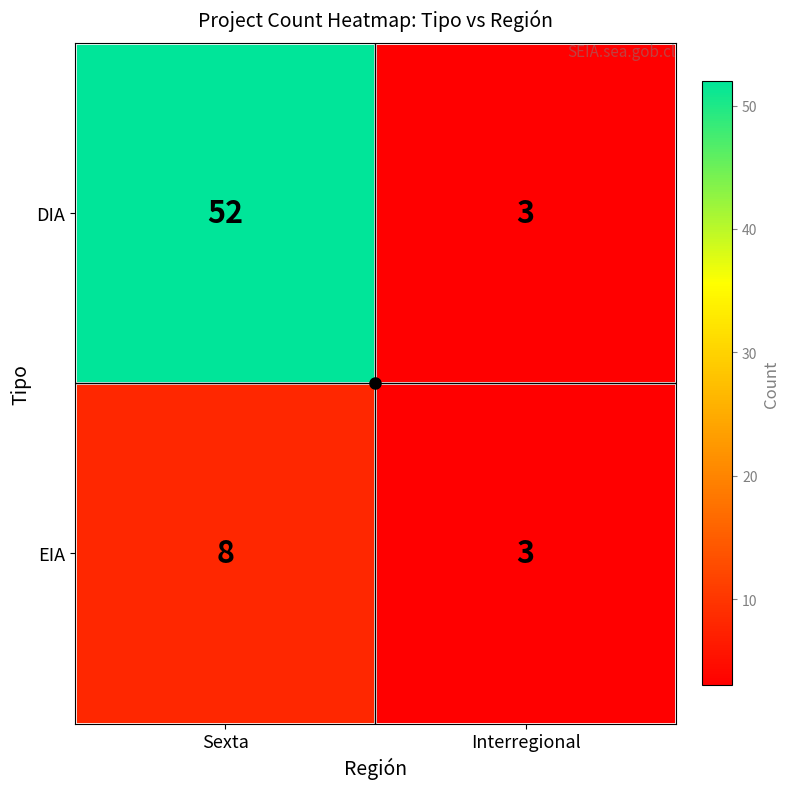

The value of EIA at Interregional is 3. True or false?

True